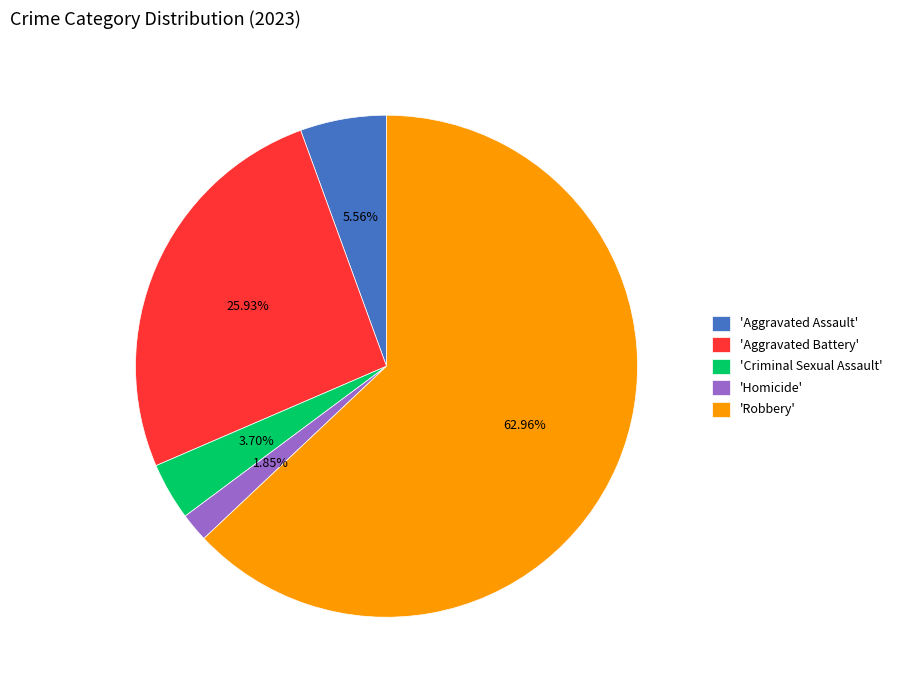

Which slice is the smallest?

'Homicide'